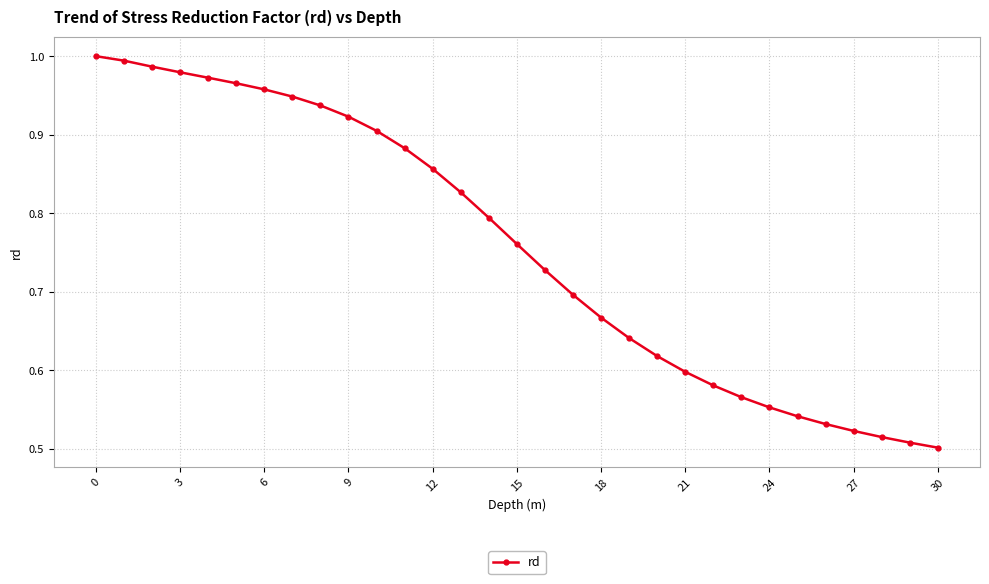

How many categories are shown in the chart?

31